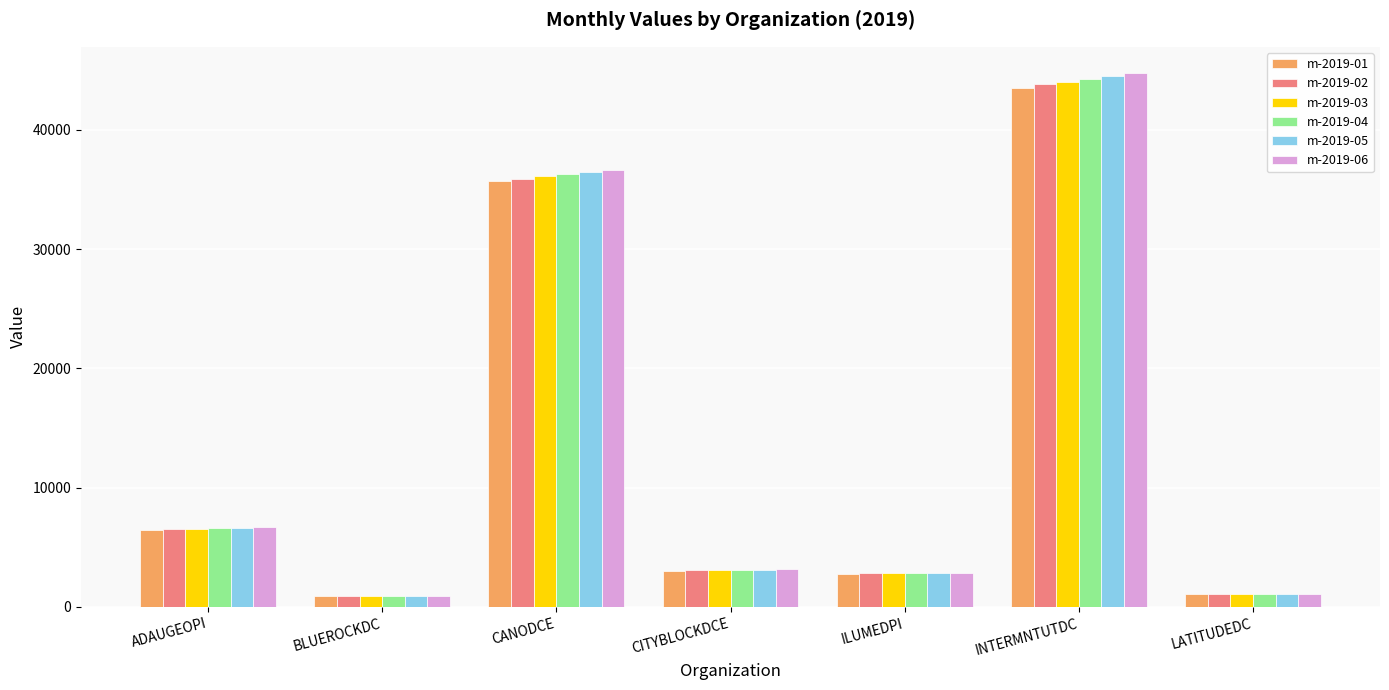

What is the spread (max minus min) of values at ILUMEDPI?

68